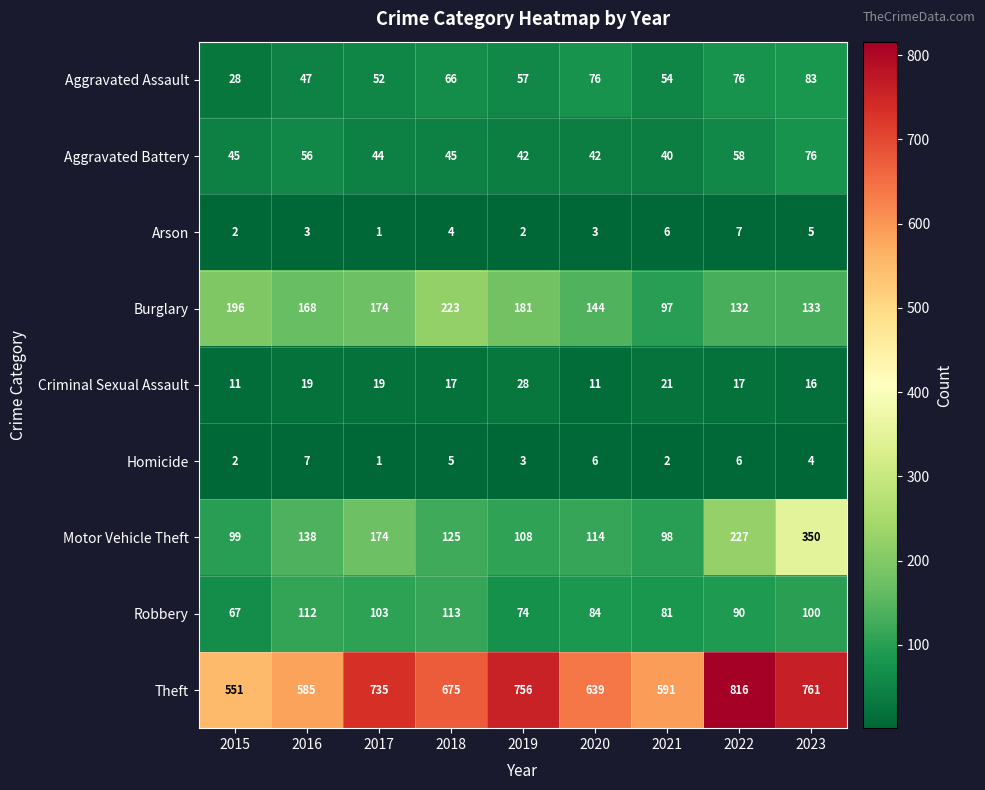

Read the Burglary value at 2017, to the nearest 50.

150